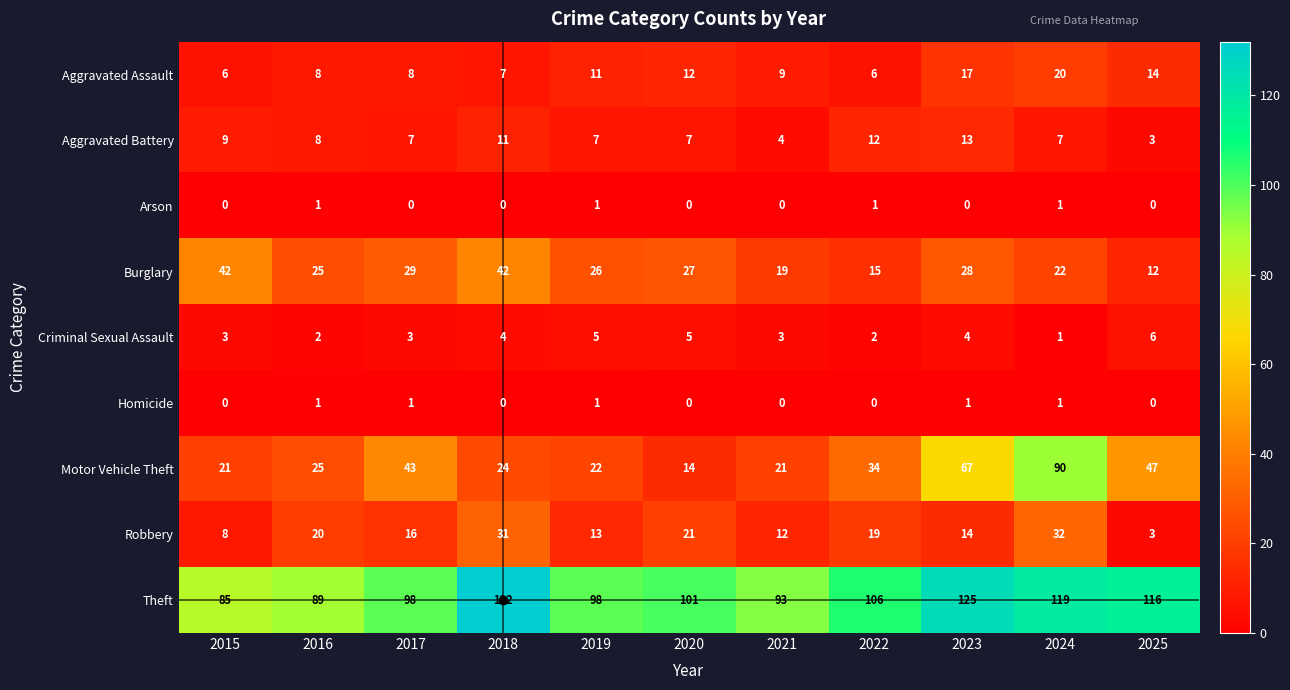

The Aggravated Assault series shows 4 at 2021. True or false?

False